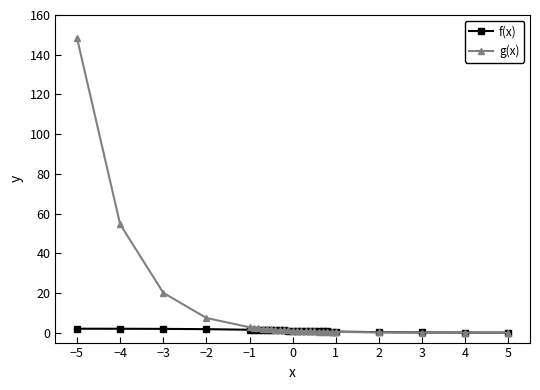

What is the sum of all f(x) values?

29.0